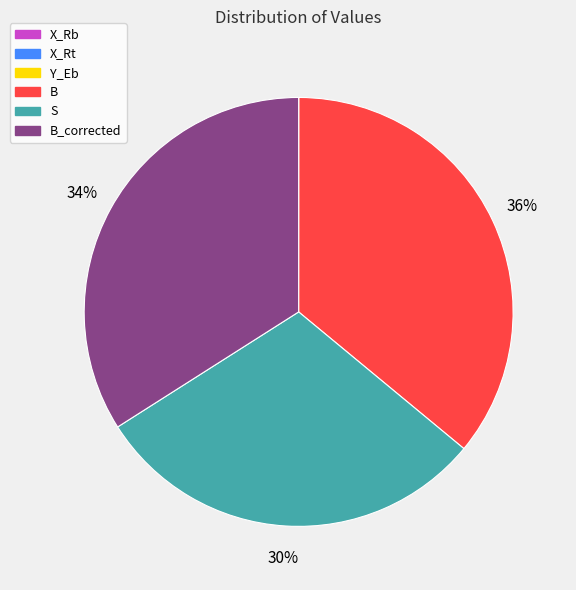

The B slice represents 36% of the pie. True or false?

True